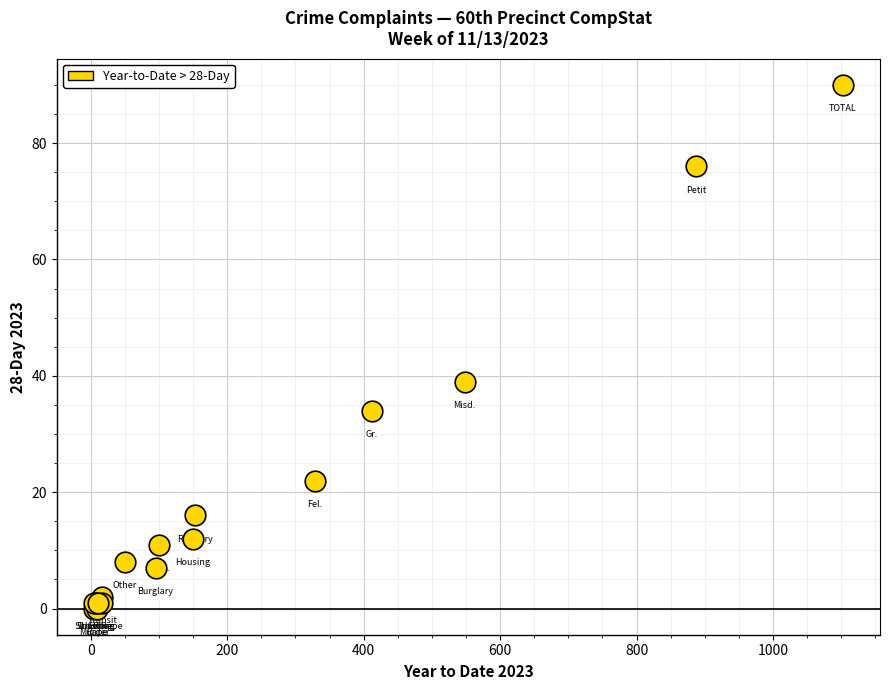

What Y value in the scatter plot is closest to 45?

39